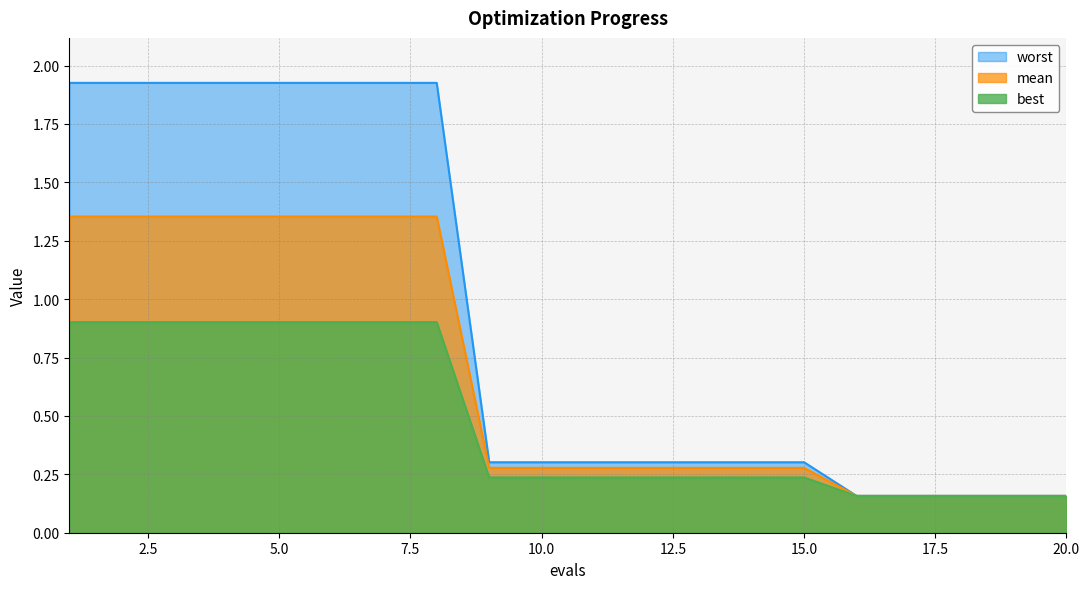

Does the chart display data point markers on the line(s)?

No